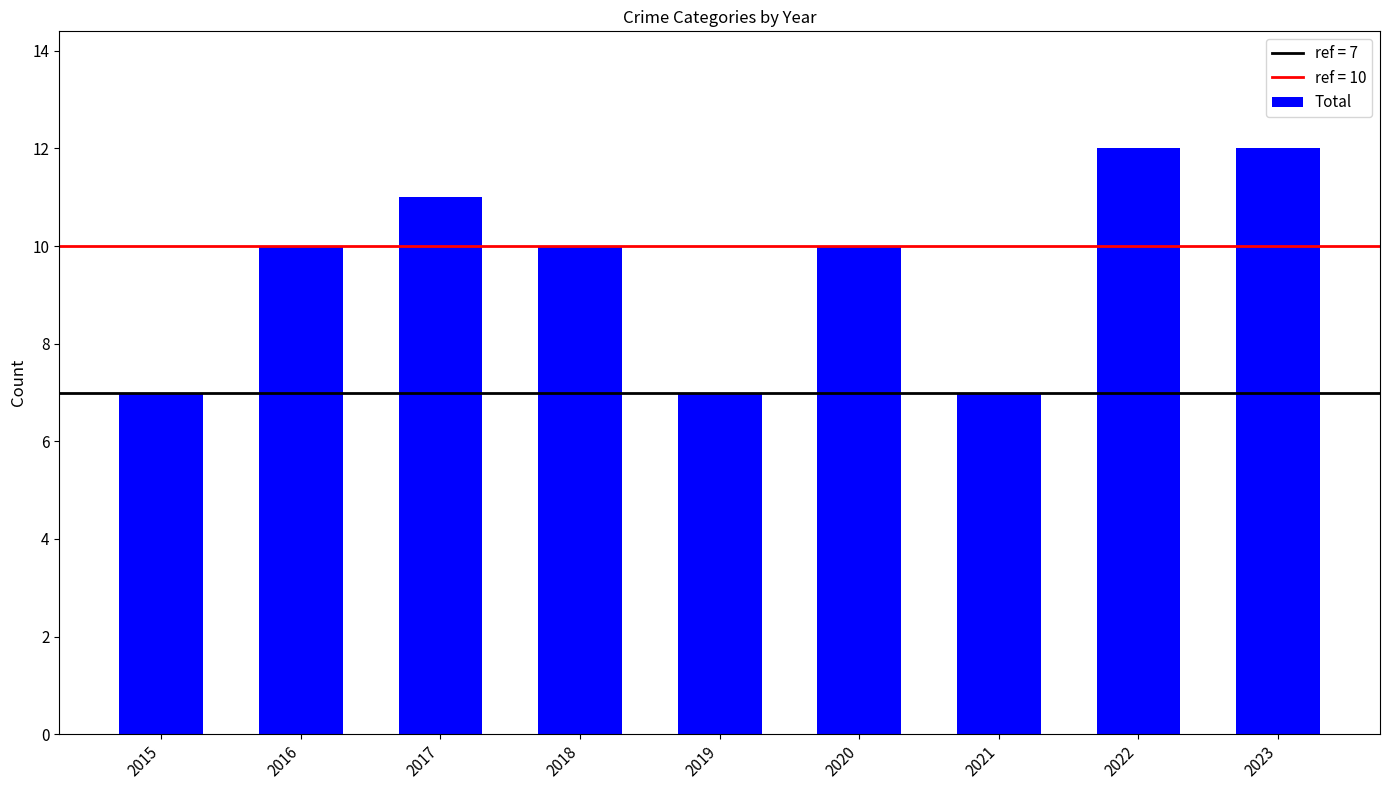

What is the difference between the values at 2023 and 2017?

1